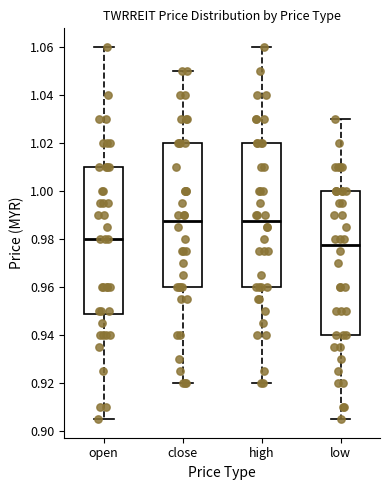

Which box's median line is the lowest?

low